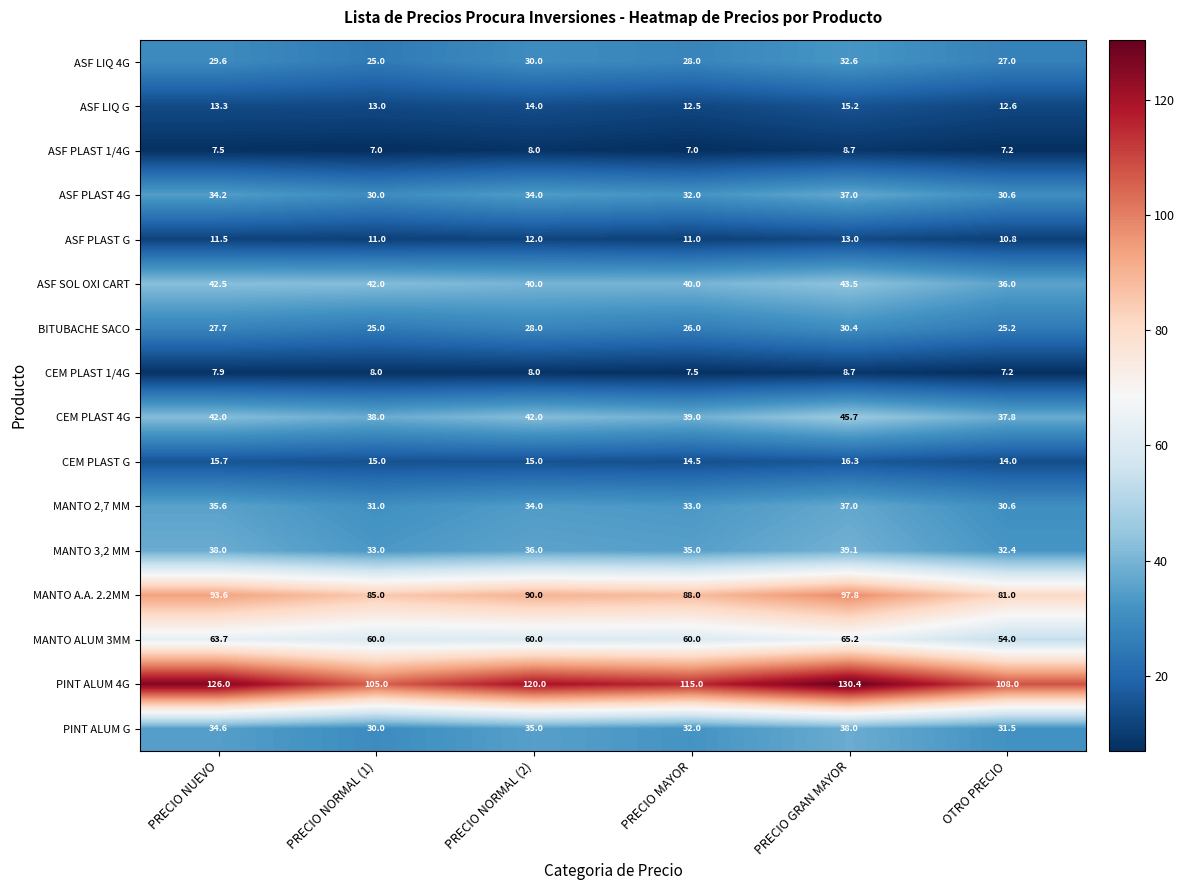

Which category has the highest value in the PINT ALUM 4G series?

PRECIO GRAN MAYOR